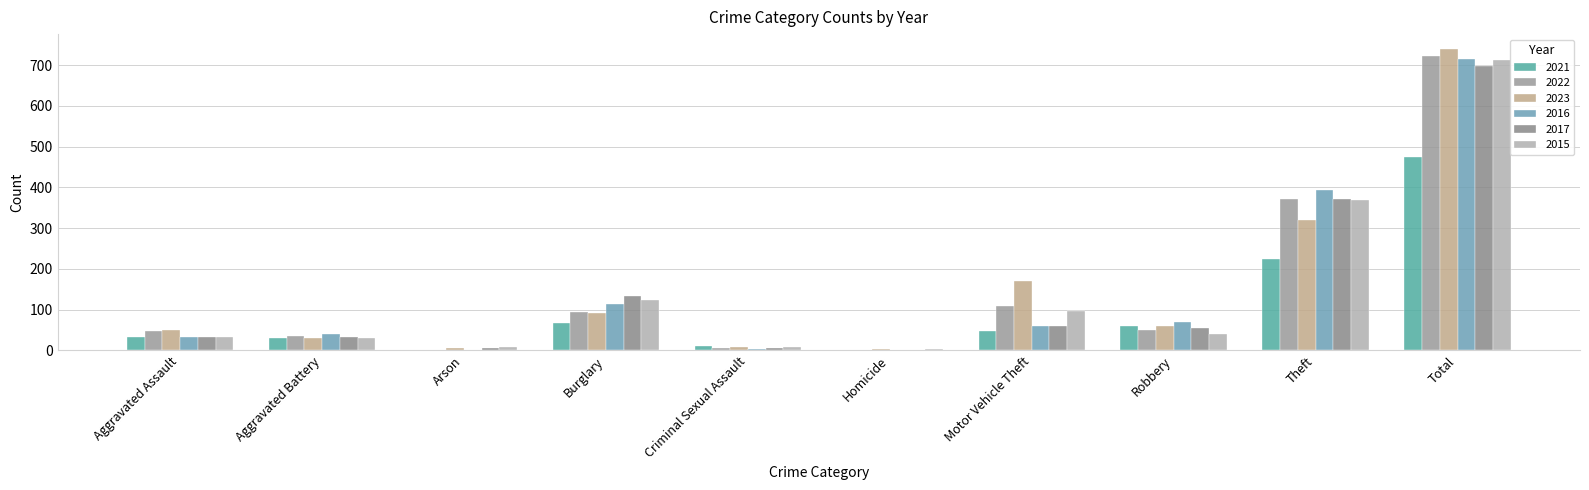

At which label does 2015 first exceed 41?

Burglary